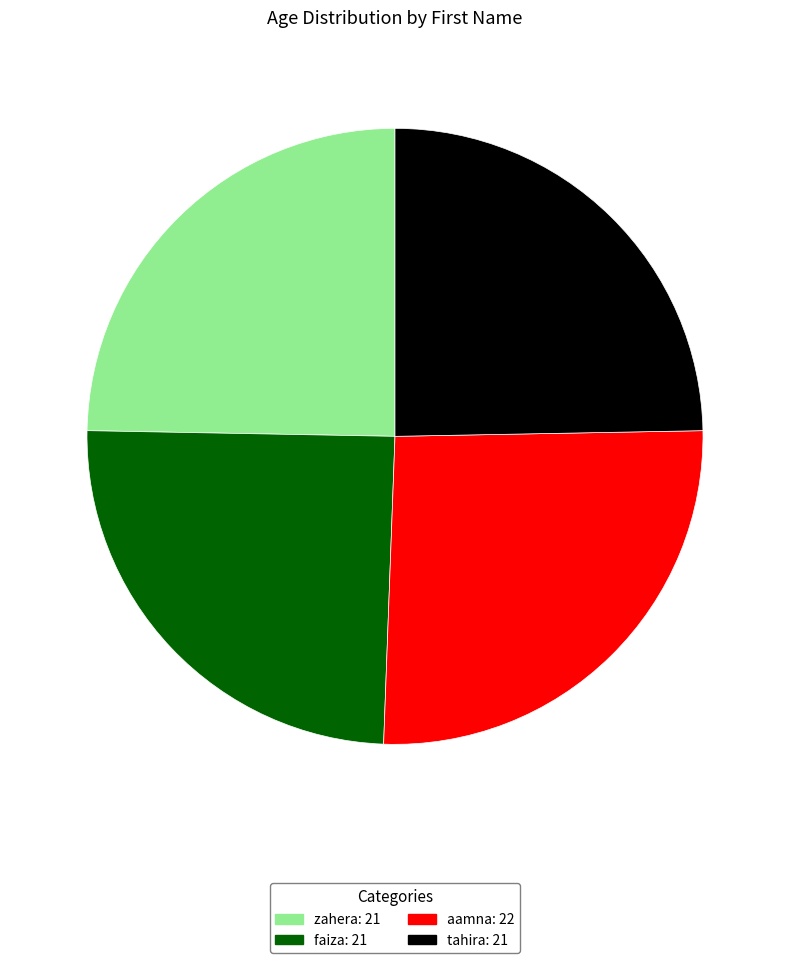

Does zahera account for over 50% of the chart?

No